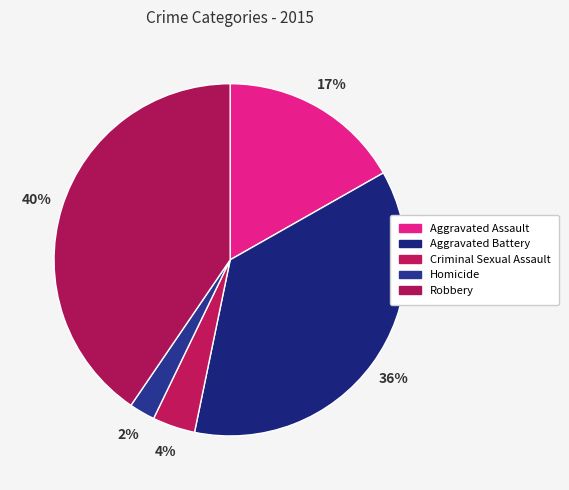

Which slice is the largest?

Robbery